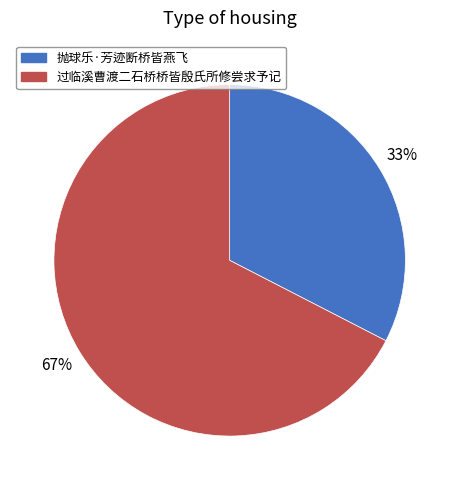

How many slices are in this pie chart?

2